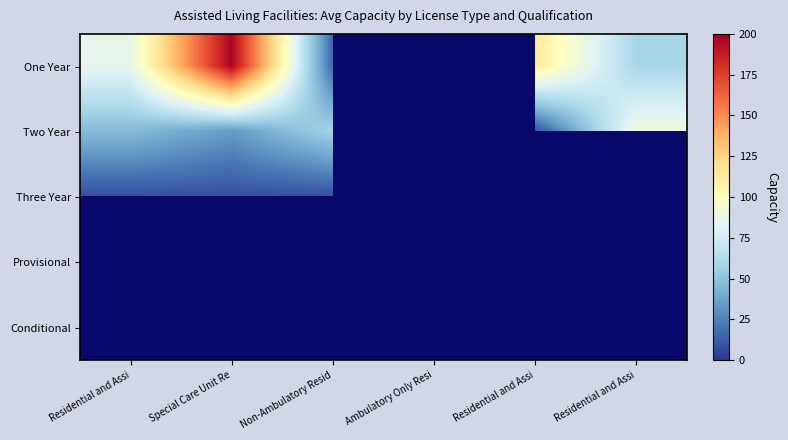

The Two Year series shows 90.0 at Residential and Assi. True or false?

True